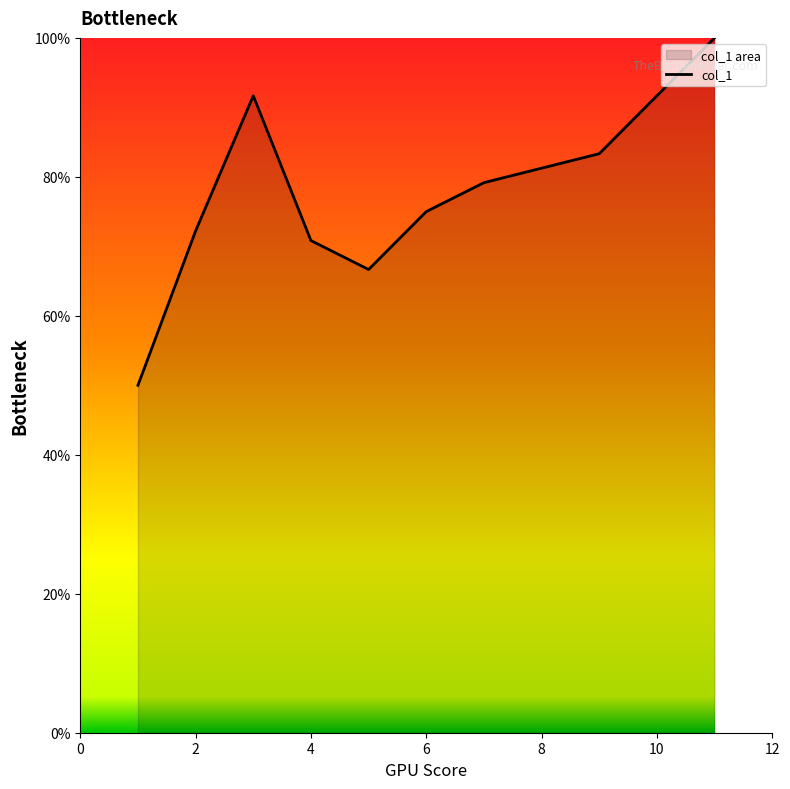

What is the average value?

76.5